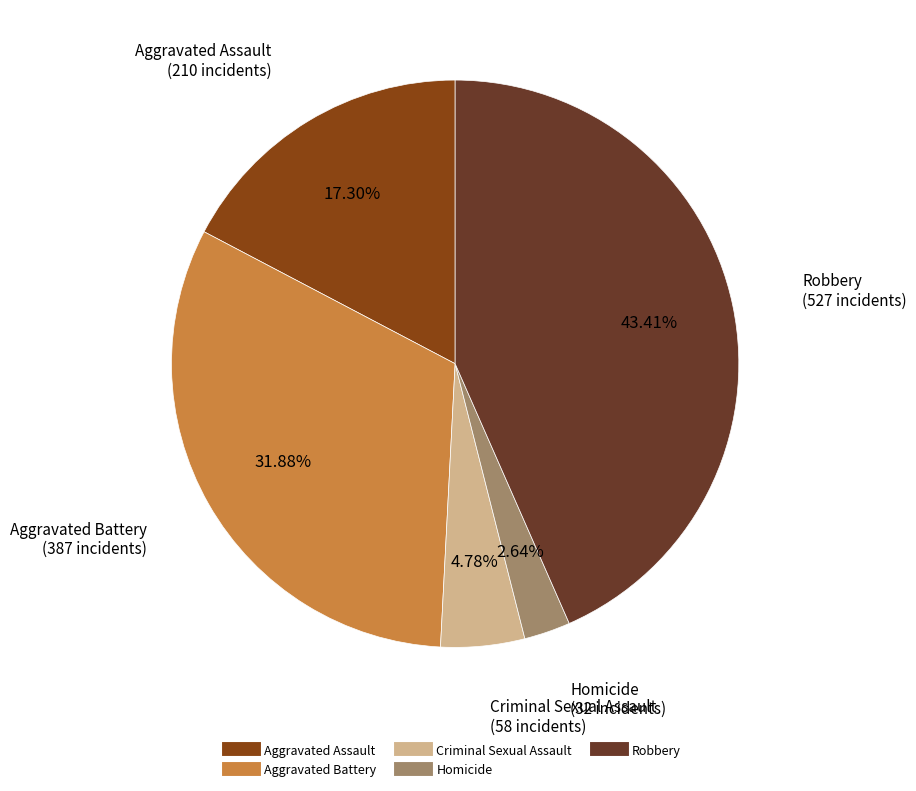

To the nearest percent, what is the average slice percentage?

20%